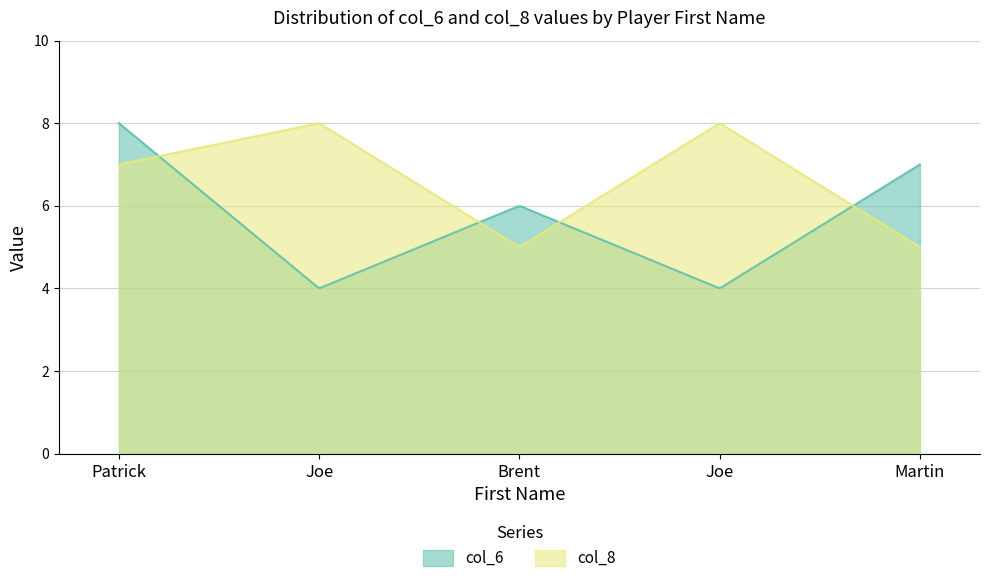

At which label does col_6 first exceed 6?

Patrick